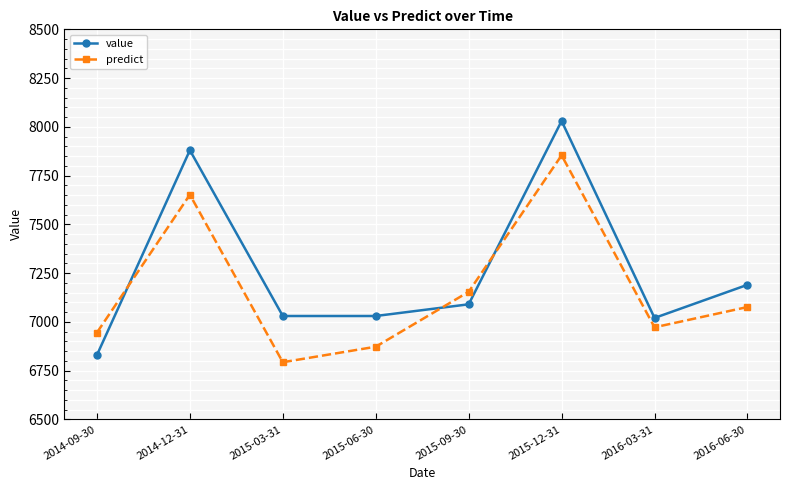

What is the average value of the predict series?

7164.8